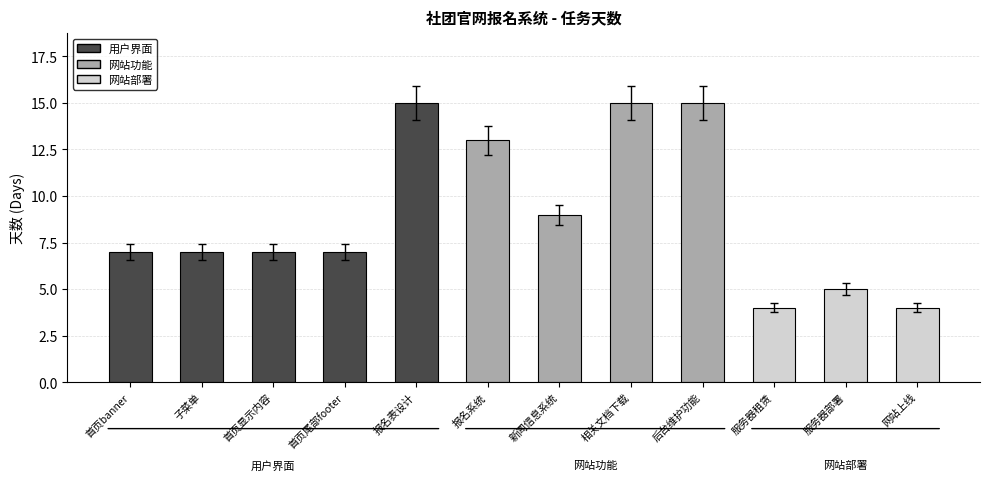

Where is the data nearest to the value 9?

新闻信息系统